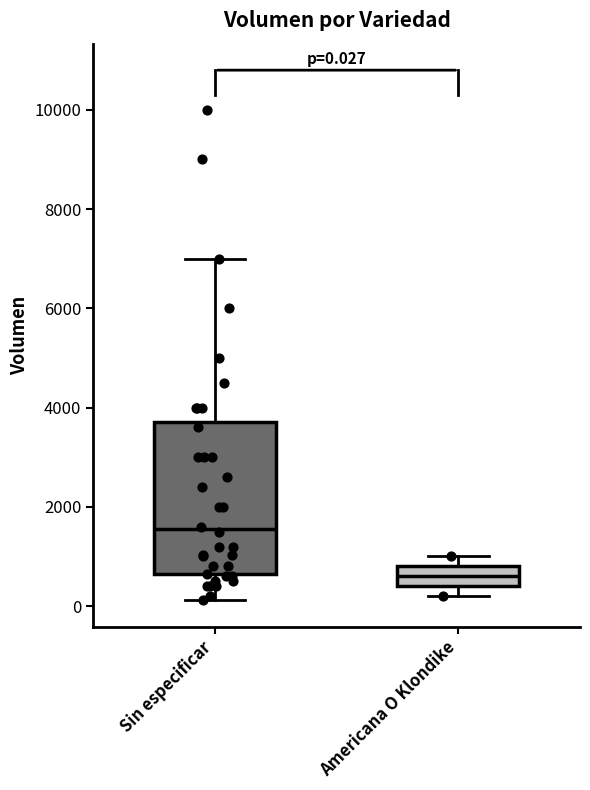

Comparing the boxes themselves (not the whiskers), which one is the tallest?

Sin especificar